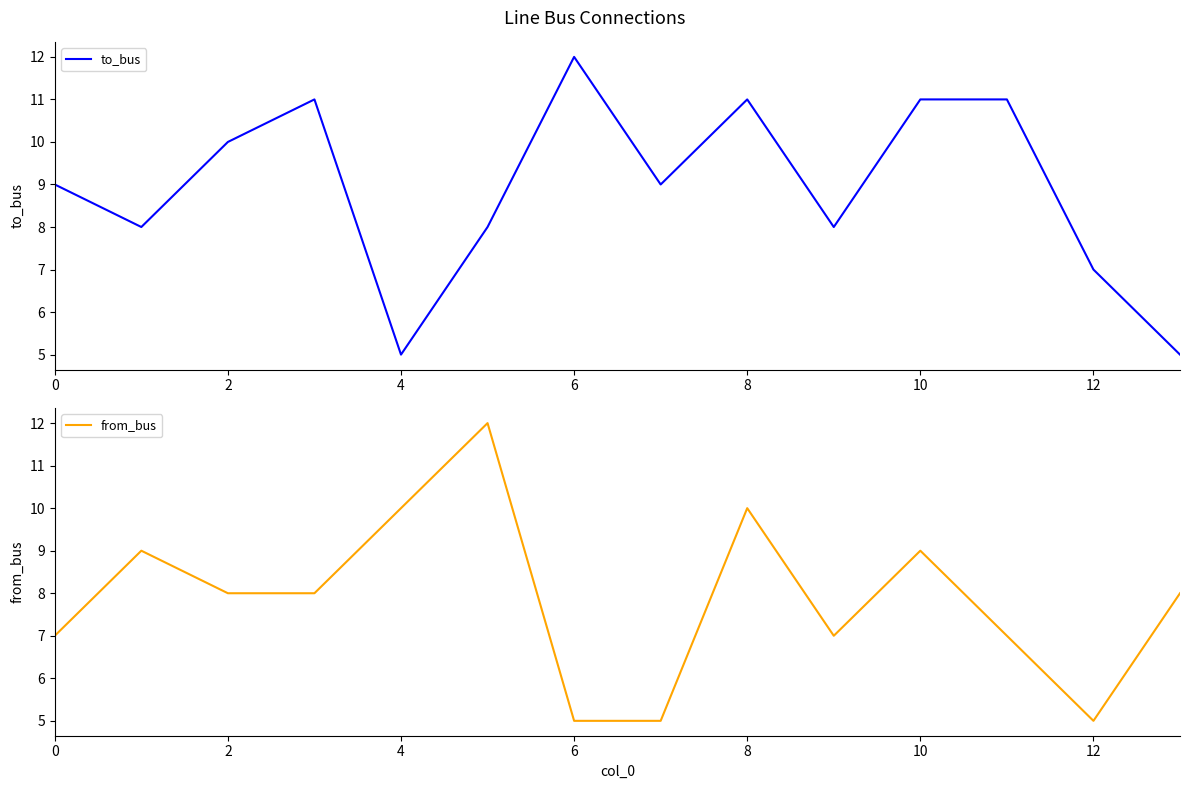

True or false: from_bus has a value of 5 at 12.

True